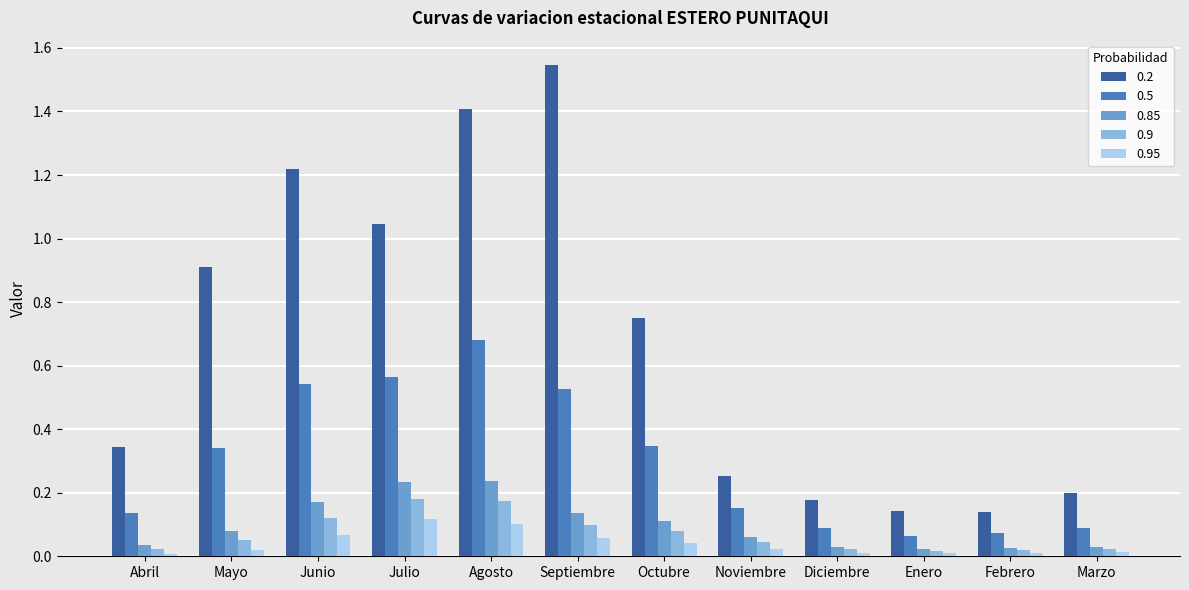

At which category does the chart reach its peak across all series?

Septiembre